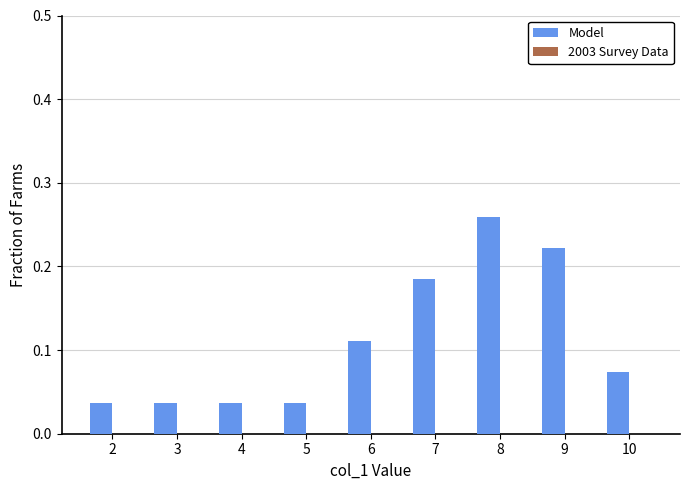

True or false: the data shows 0.2 at 6.

False